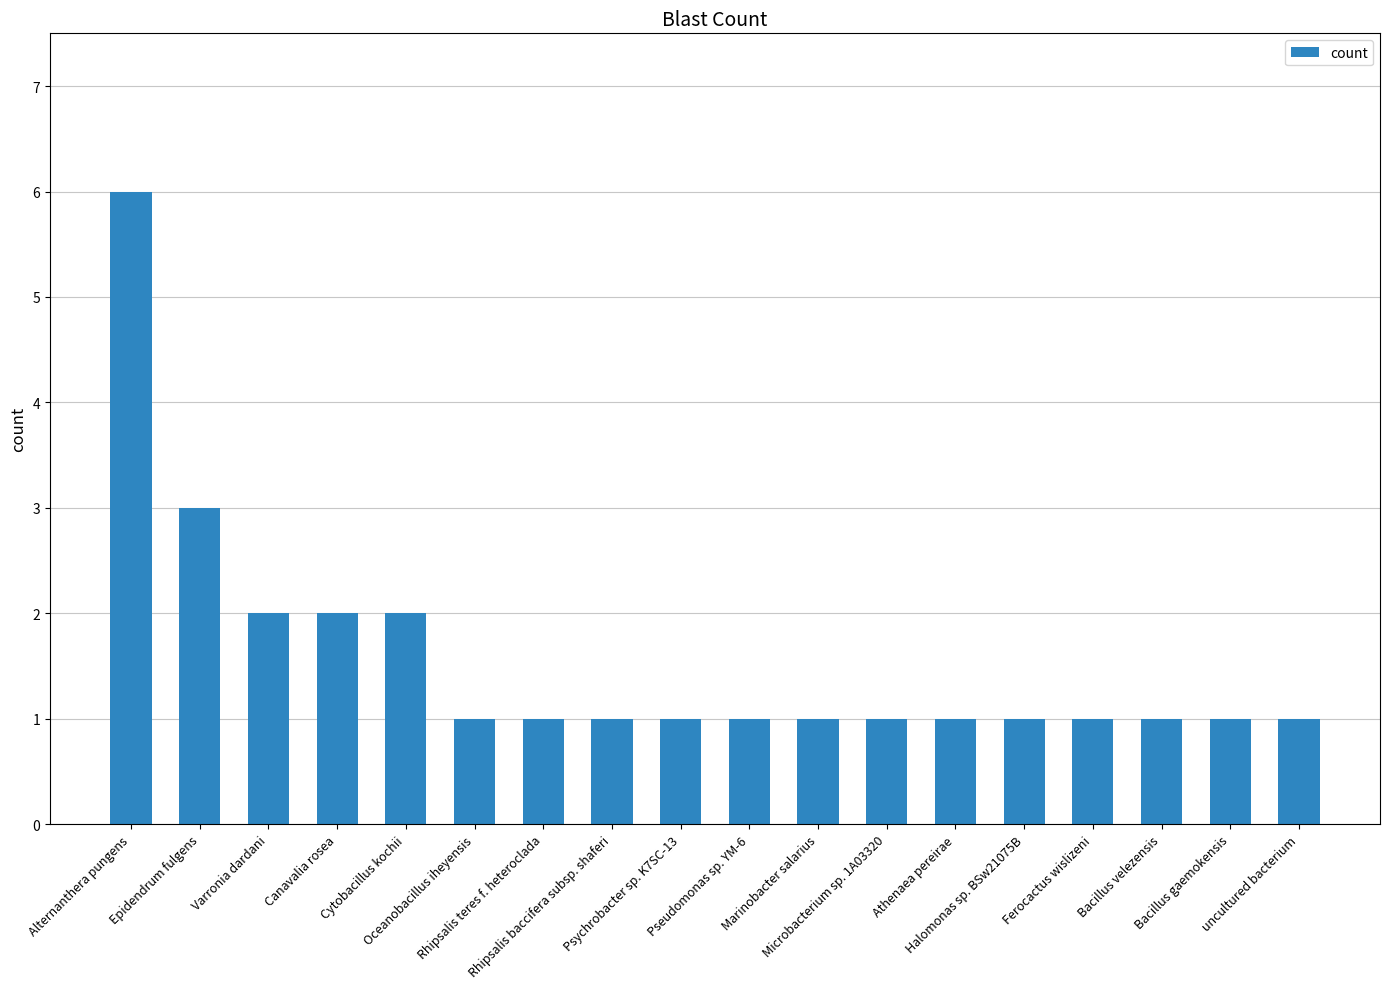

What is the maximum value shown in the chart?

6